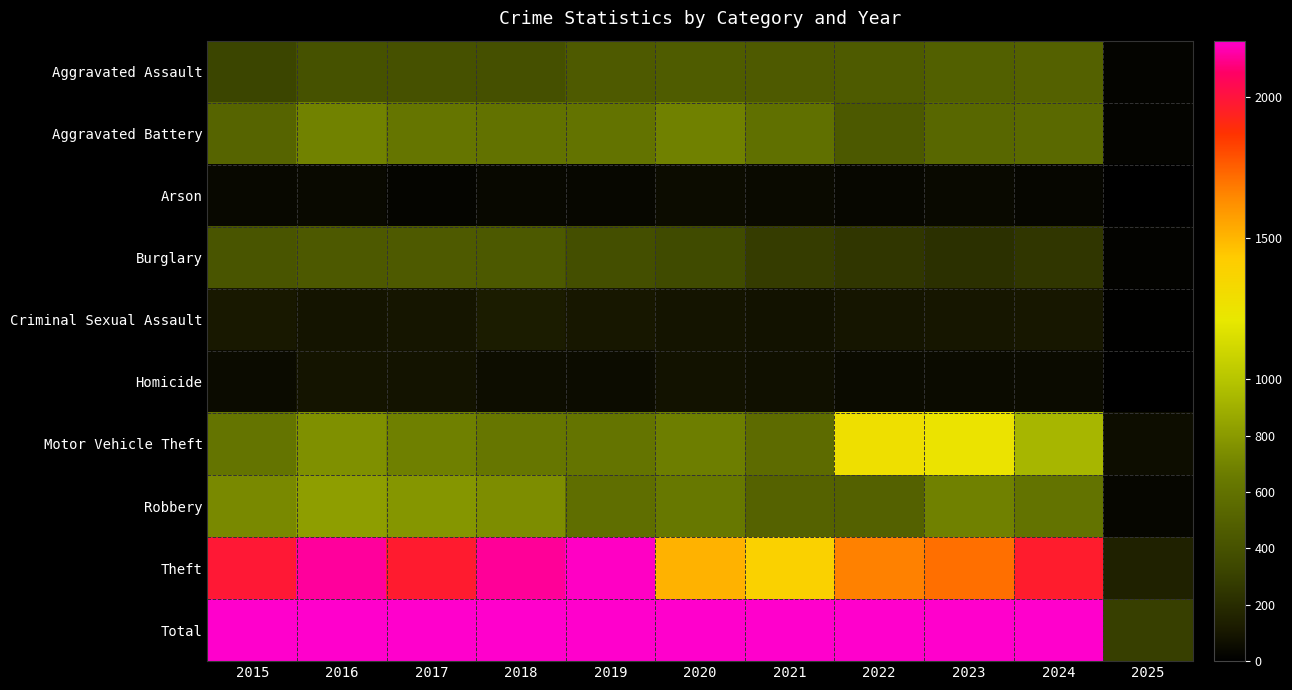

What is the difference between the highest and lowest values at 2015?

4735